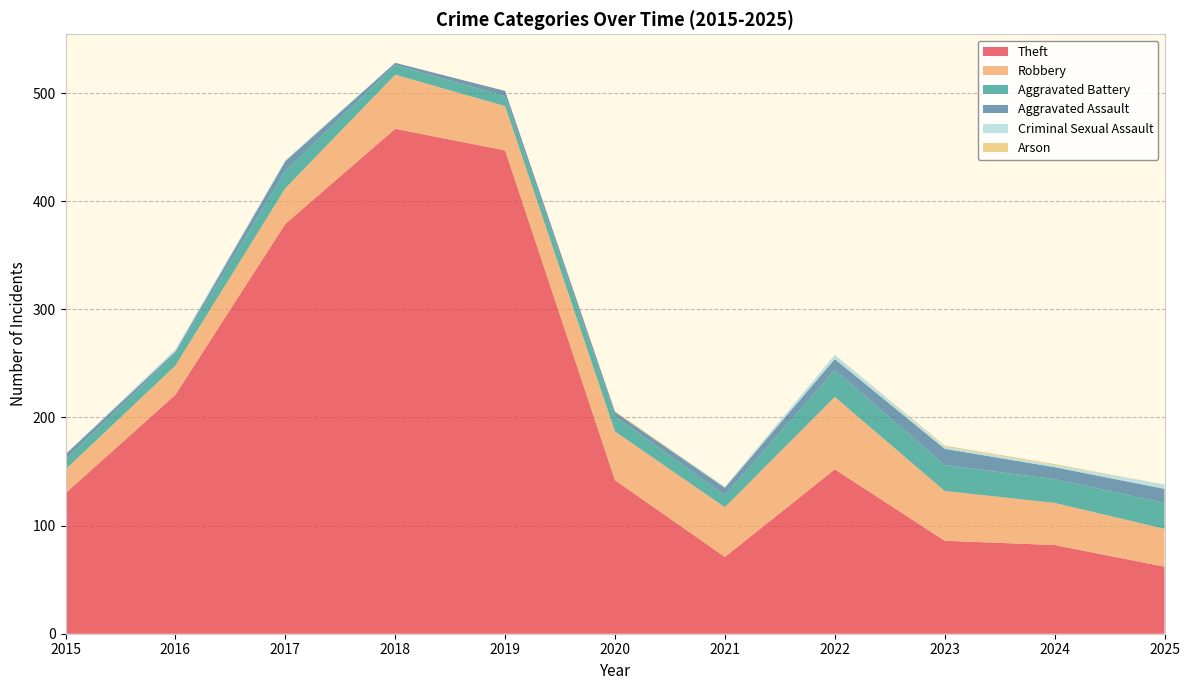

Reading left to right, extract all data points from this chart.

Theft: 130	221	379	467	447	142	71	152	86	82	62
Robbery: 22	27	33	50	41	45	46	67	46	39	35
Aggravated Battery: 9	11	16	9	9	14	11	25	24	22	24
Aggravated Assault: 5	2	9	2	5	4	7	10	15	11	13
Criminal Sexual Assault: 0	2	1	0	0	0	1	4	2	2	4
Arson: 0	0	0	0	0	1	0	0	1	1	0